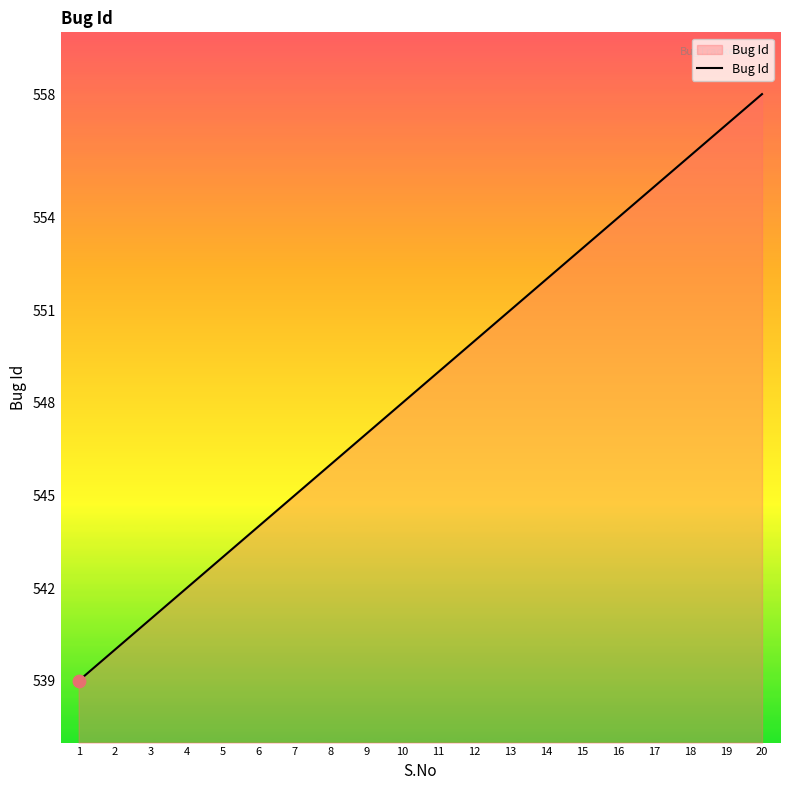

What is the ratio of the value at 3 to the value at 16?

1.0